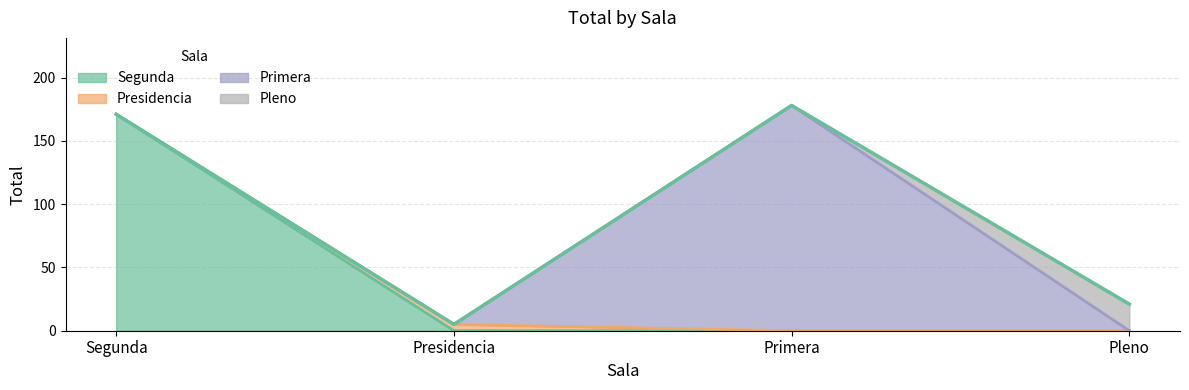

Reading left to right, what are all the values shown in this chart?

Segunda=171	Presidencia=5	Primera=178	Pleno=21